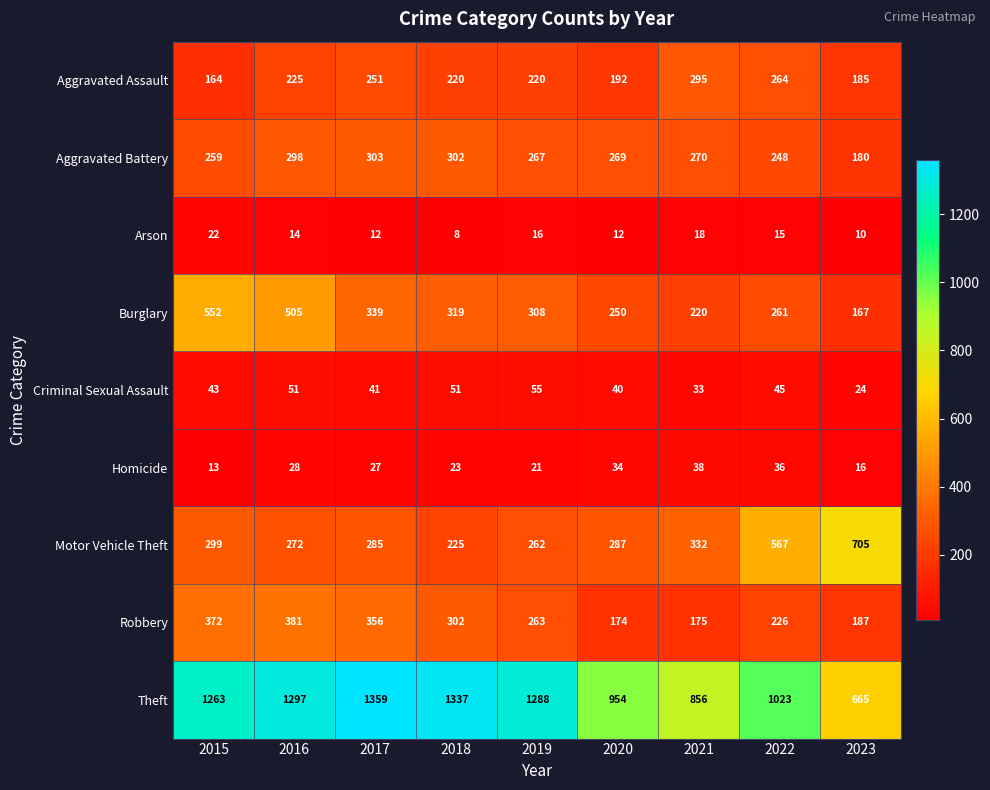

The Aggravated Battery series shows 298 at 2016. True or false?

True